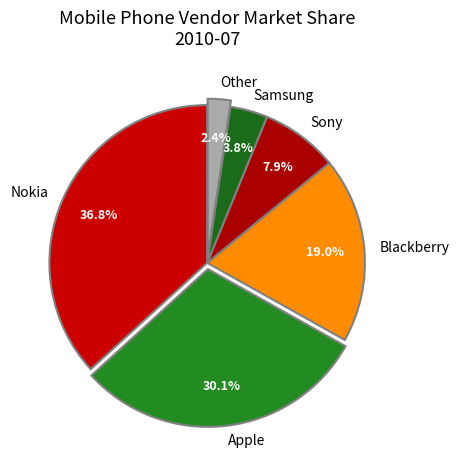

To the nearest percent, what is the average slice percentage?

17%